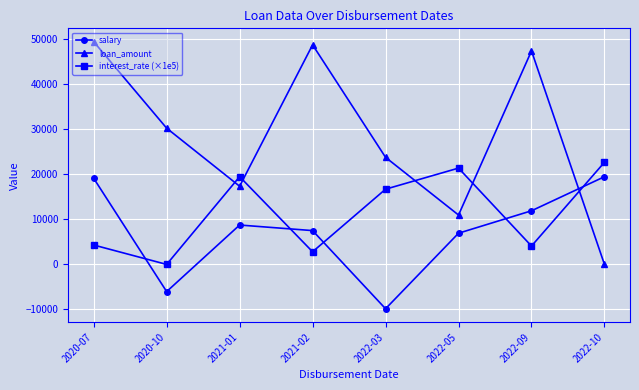

What is the difference between the salary values at 2022-09 and 2020-10?

17941.7